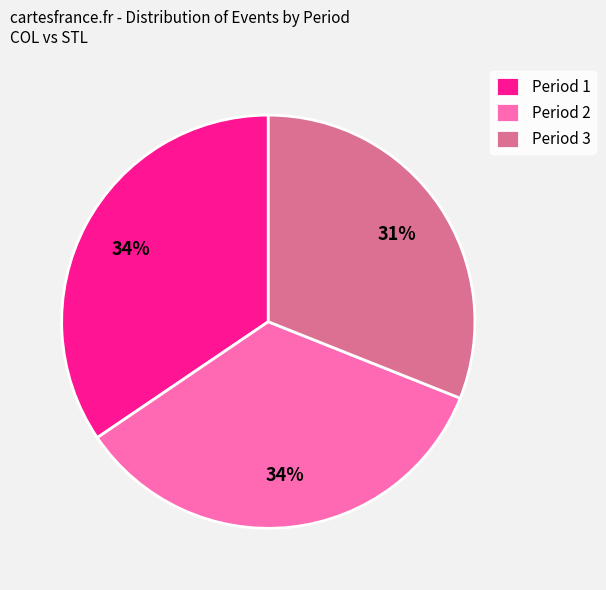

Is it true that Period 1 is 34% of the pie?

True